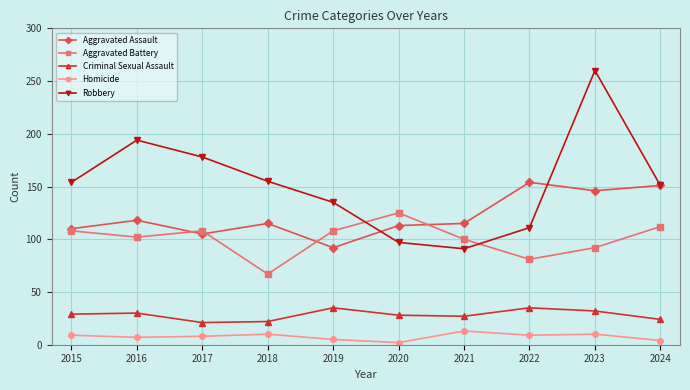

The value of Aggravated Assault at 2016 is 118. True or false?

True